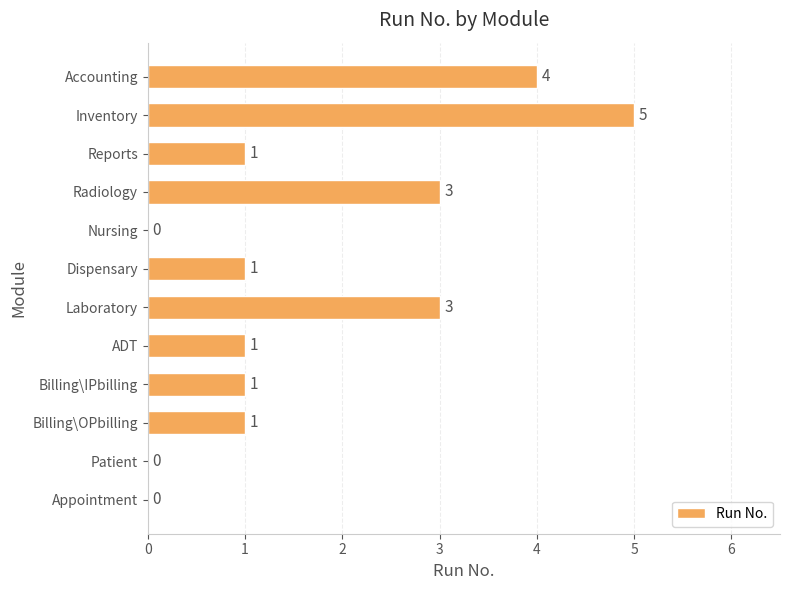

What is the change in value from Billing\OPbilling to Inventory?

+4